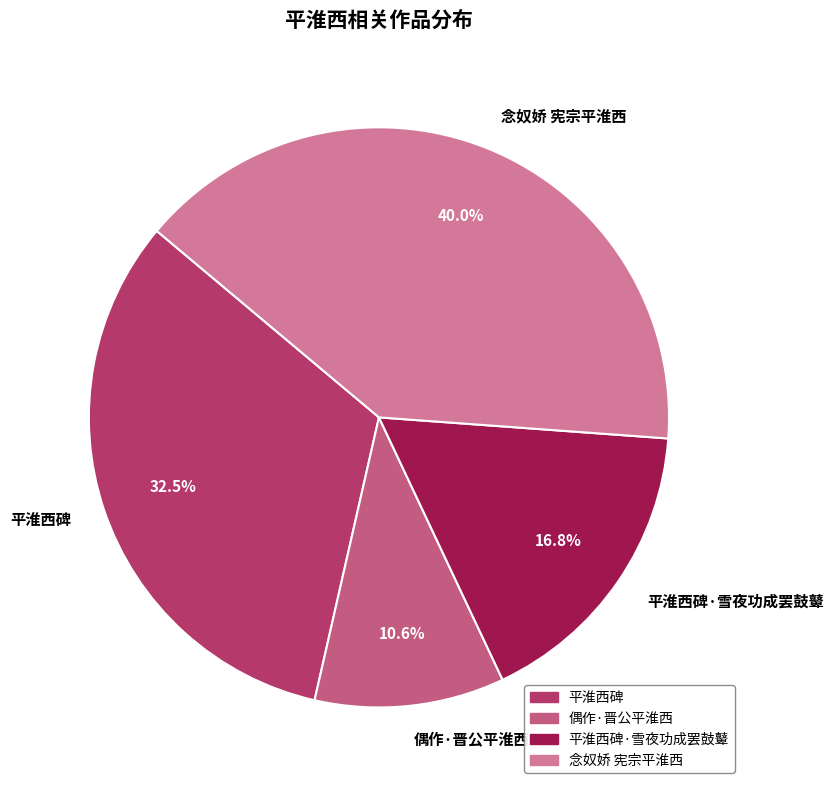

Rank the categories by value from lowest to highest.

偶作·晋公平淮西, 平淮西碑·雪夜功成罢鼓鼙, 平淮西碑, 念奴娇 宪宗平淮西